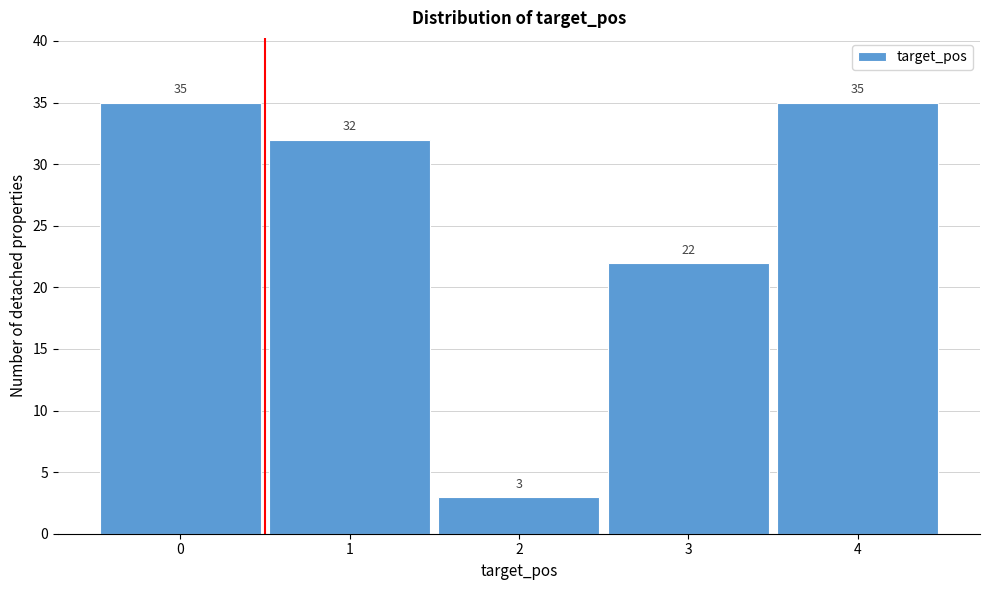

Reading left to right, what are all the values shown in this chart?

0=35	1=32	2=3	3=22	4=35